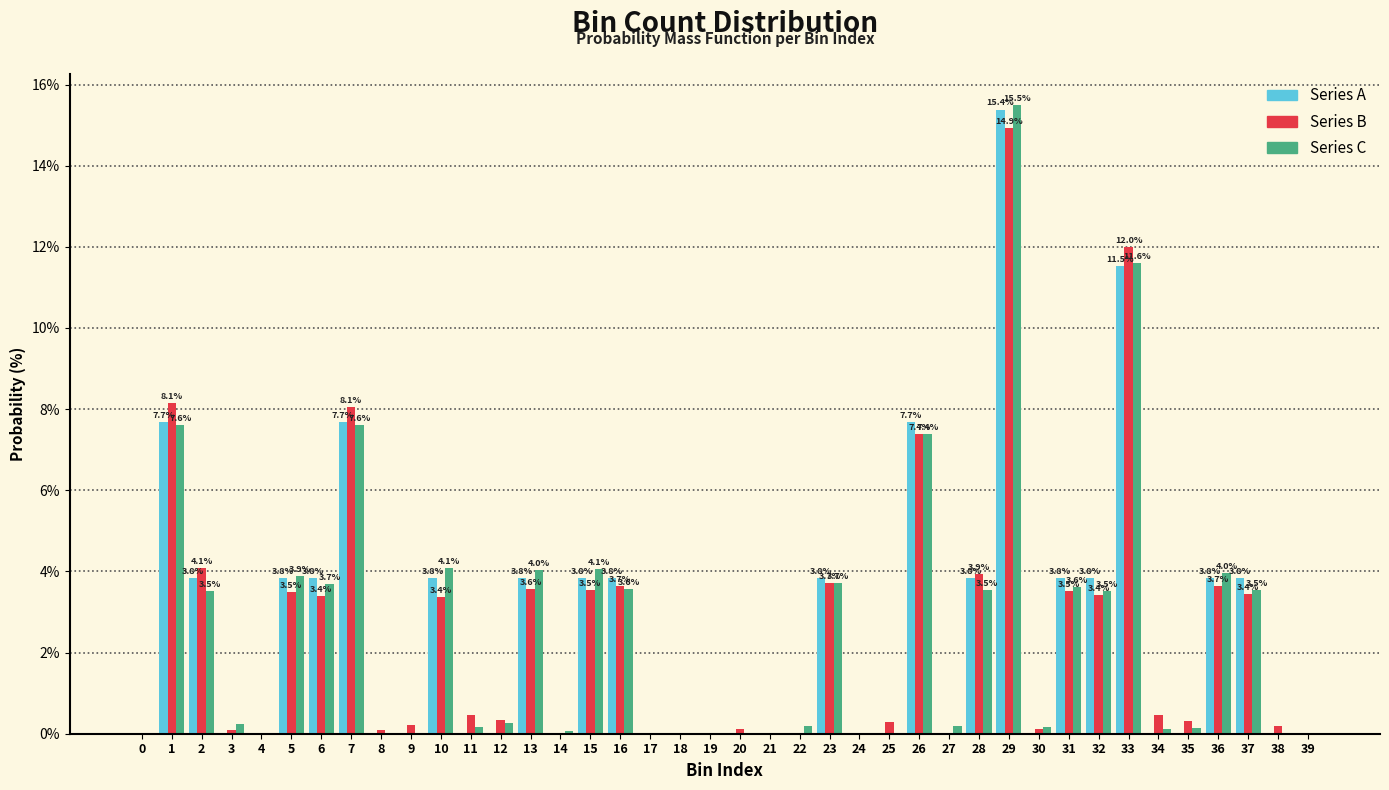

What is the sum of the Series B values at 39 and 20?

0.1